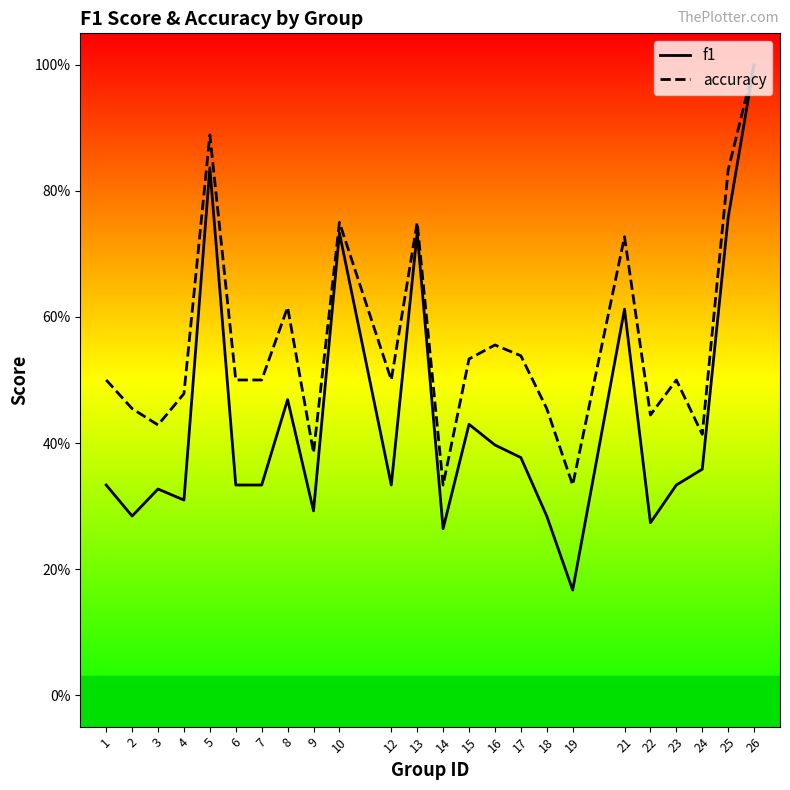

Reading left to right, transcribe all the data shown in this chart.

f1: 1=0.3	2=0.3	3=0.3	4=0.3	5=0.8	6=0.3	7=0.3	8=0.5	9=0.3	10=0.7	12=0.3	13=0.7	14=0.3	15=0.4	16=0.4	17=0.4	18=0.3	19=0.2	21=0.6	22=0.3	23=0.3	24=0.4	25=0.8	26=1.0
accuracy: 1=0.5	2=0.5	3=0.4	4=0.5	5=0.9	6=0.5	7=0.5	8=0.6	9=0.4	10=0.8	12=0.5	13=0.8	14=0.3	15=0.5	16=0.6	17=0.5	18=0.5	19=0.3	21=0.7	22=0.4	23=0.5	24=0.4	25=0.8	26=1.0